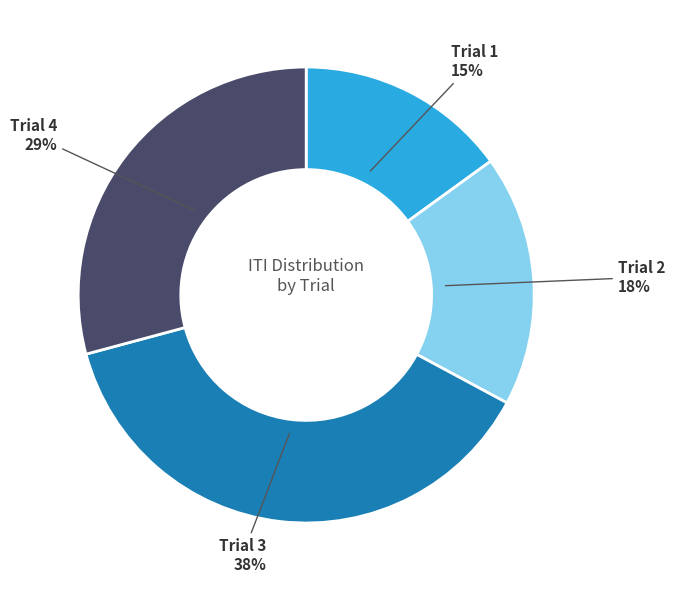

To the nearest percent, what percentage of the pie is Trial 1?

15%